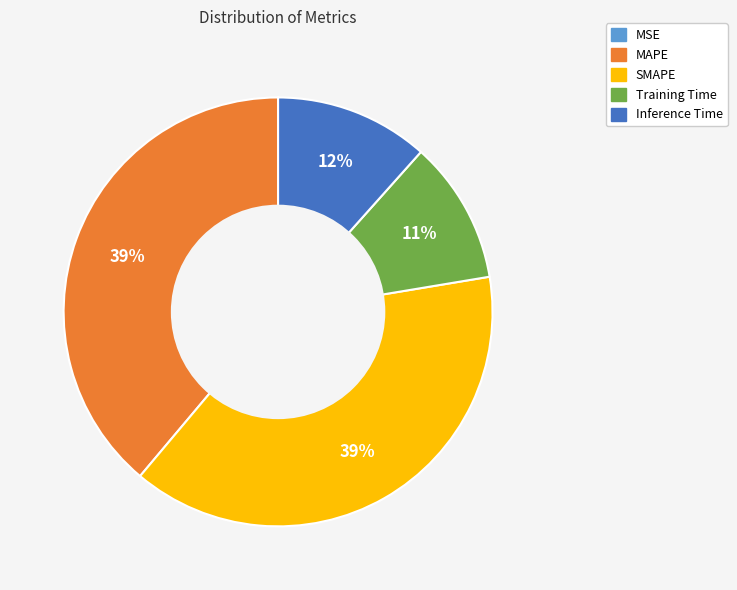

To the nearest percent, what is the average slice percentage?

20%